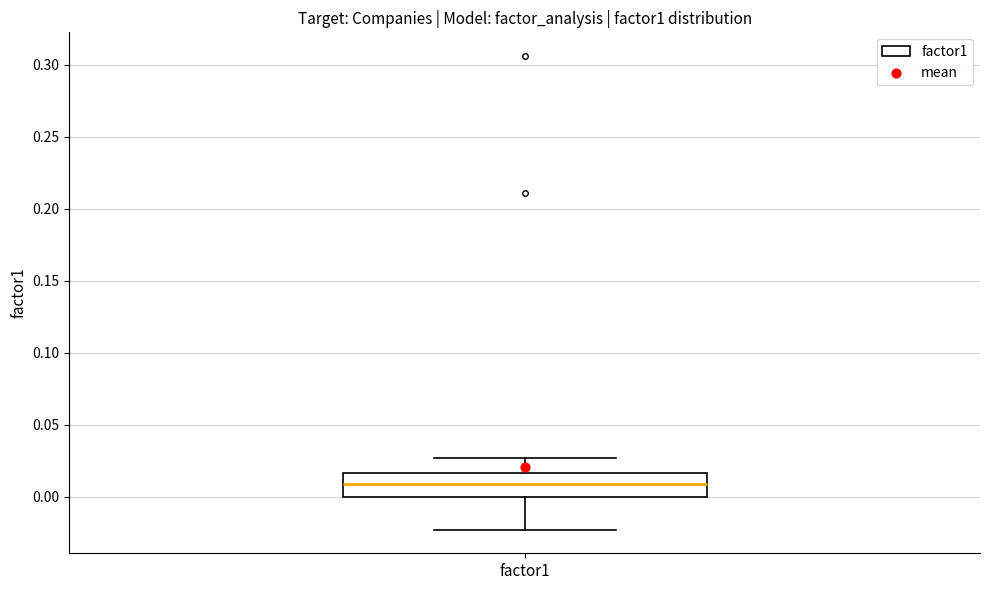

Where does the median line of the box for factor1 sit on the y-axis? The values are not printed on the chart, so give them approximately, as read against the axis.

0.010